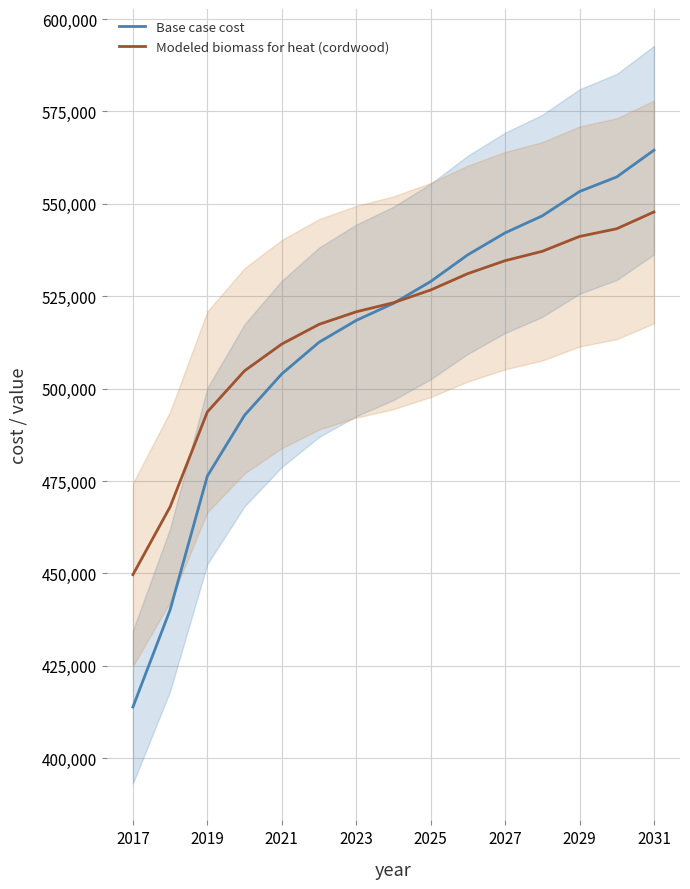

What is the lowest value of the Base case cost series?

413841.7